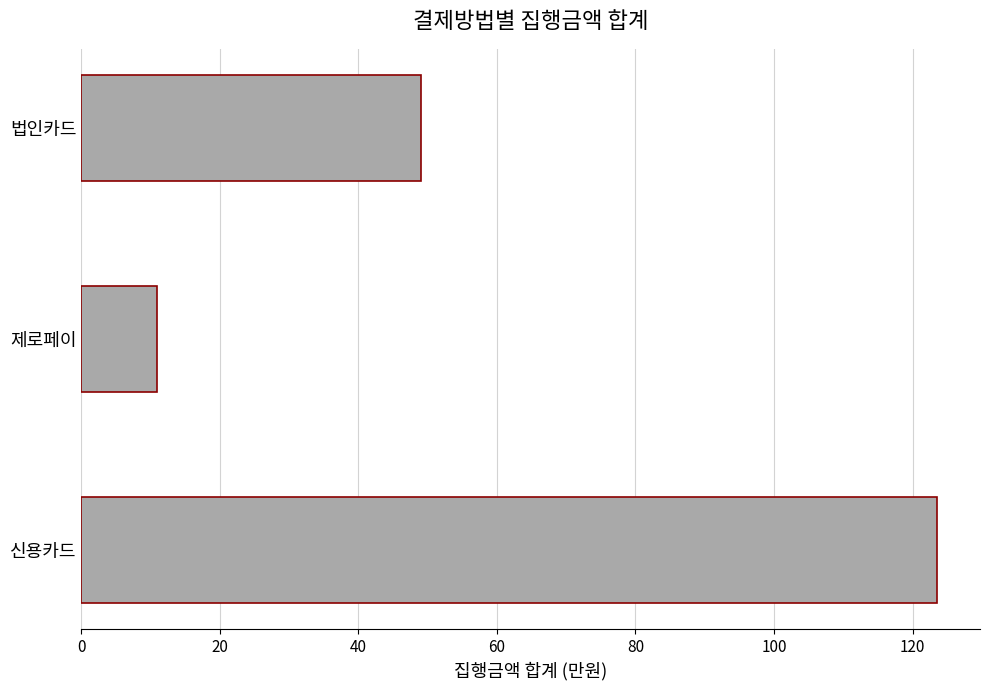

How many data points are less than 49?

1